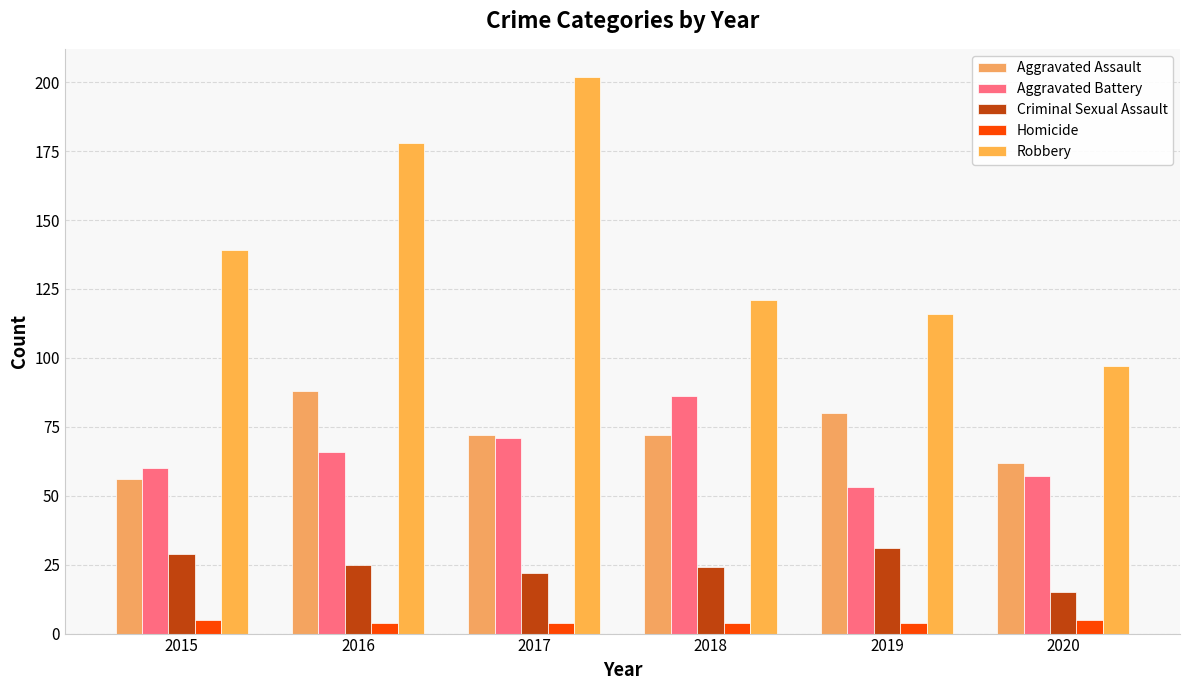

Which series has the largest total across all categories?

Robbery